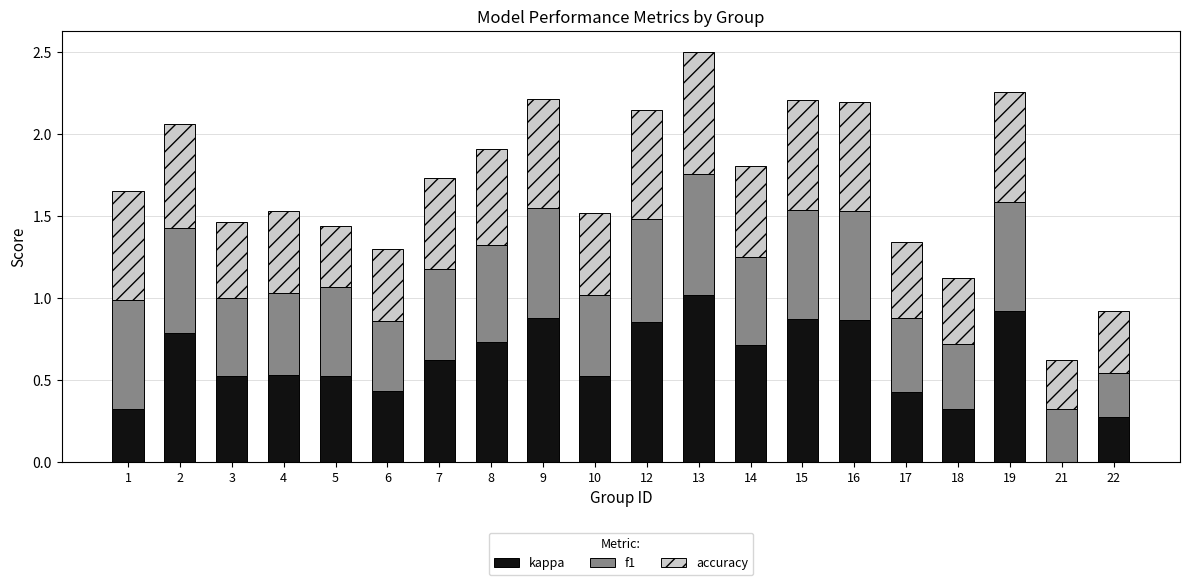

What is the total value across all series at 19?

2.3